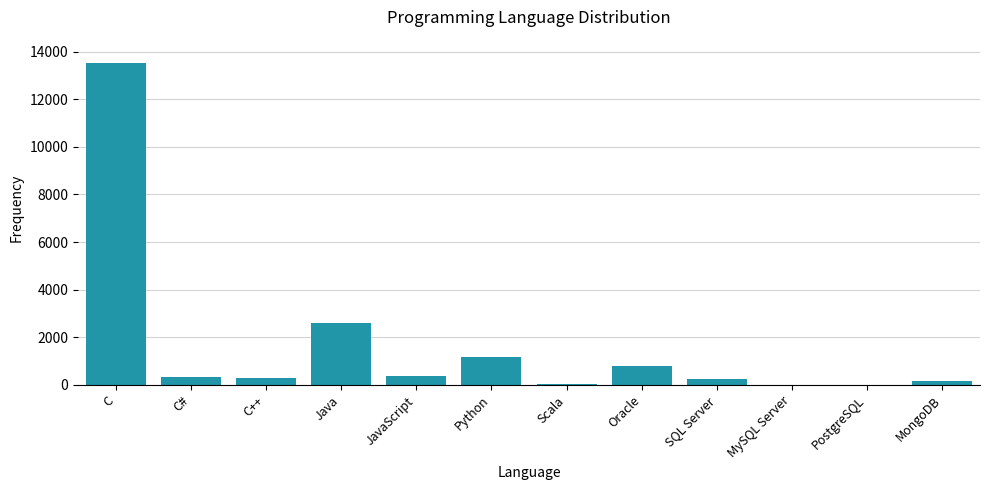

How many series are shown in this chart?

1